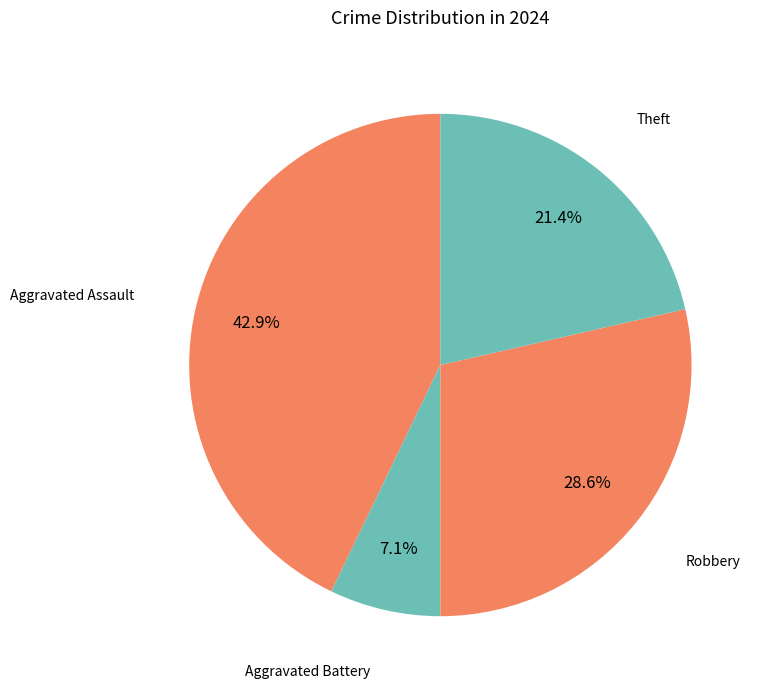

Which category has the biggest portion of the pie?

Aggravated Assault